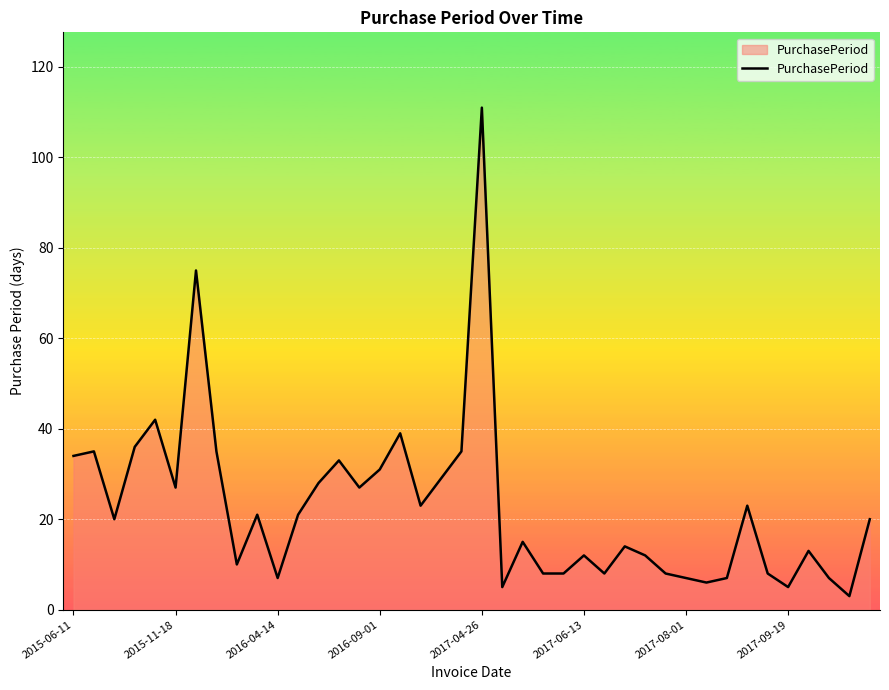

What is the maximum value shown in the chart?

111